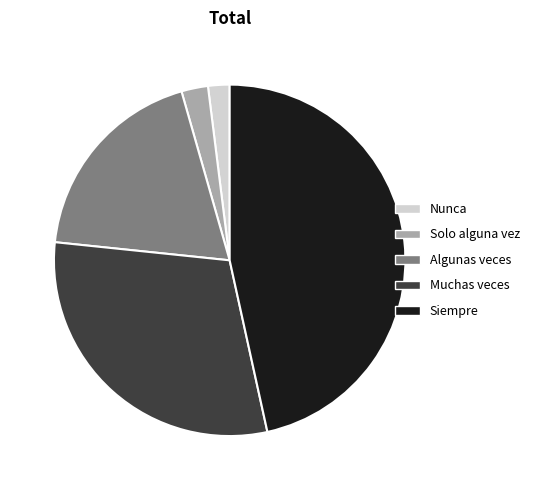

What is the largest slice in the pie chart?

Siempre